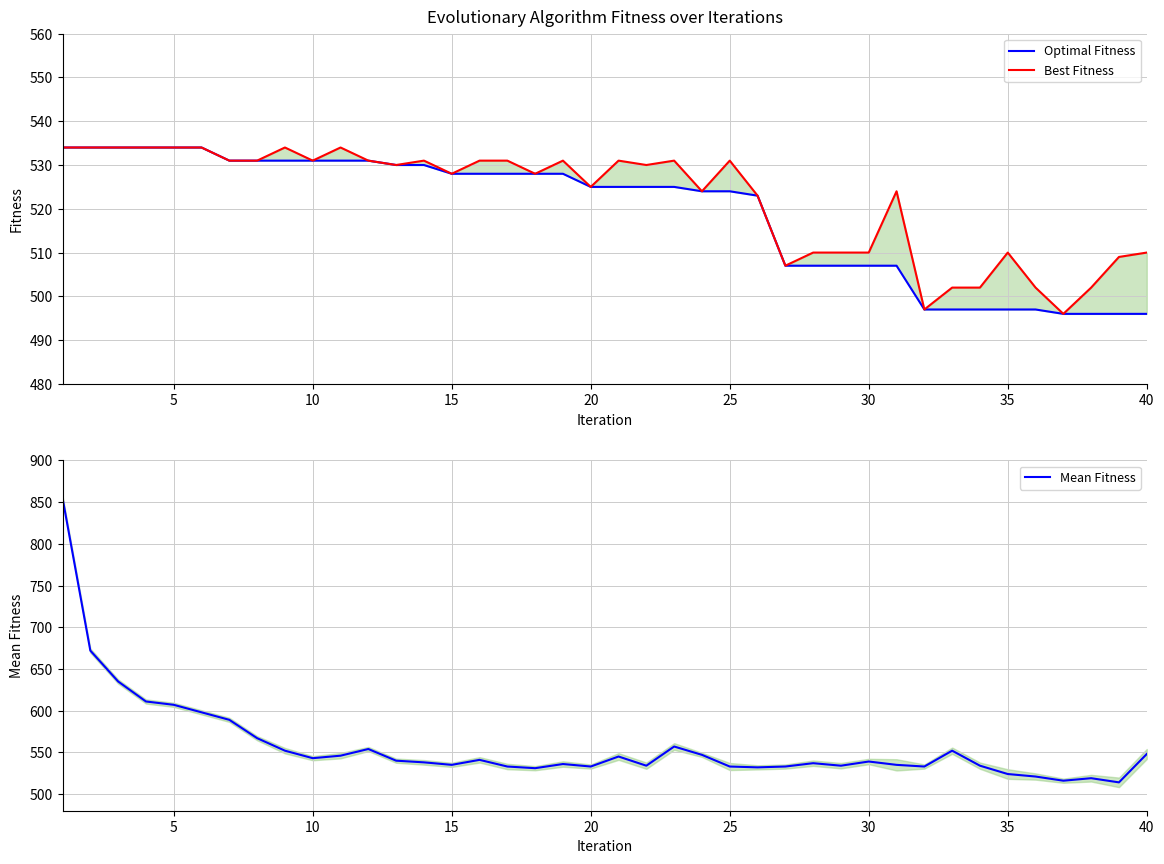

What is the highest value of the Optimal Fitness series?

534